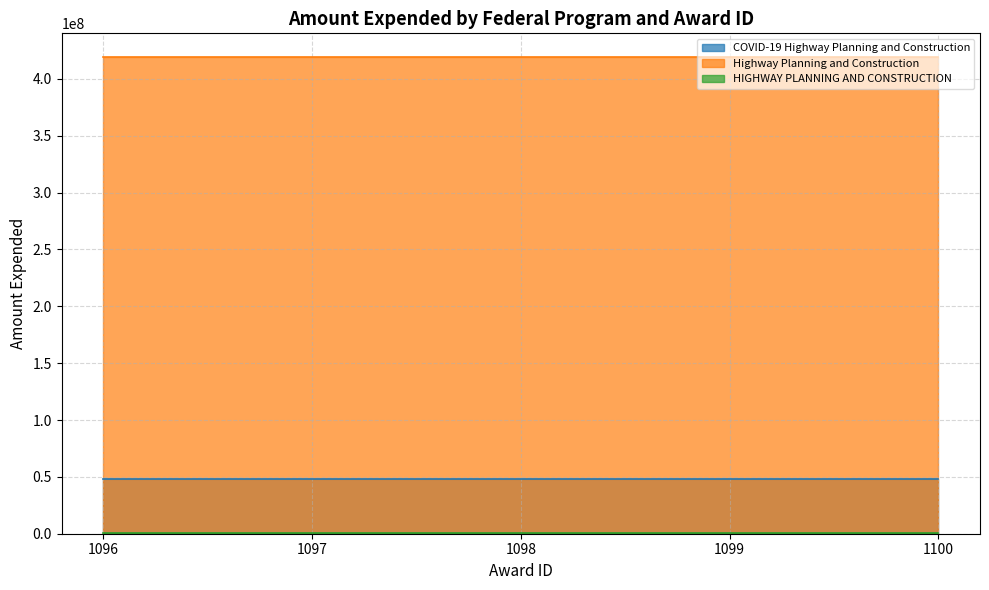

What is the value of the Highway Planning and Construction point at the 2nd from the left?

419162557